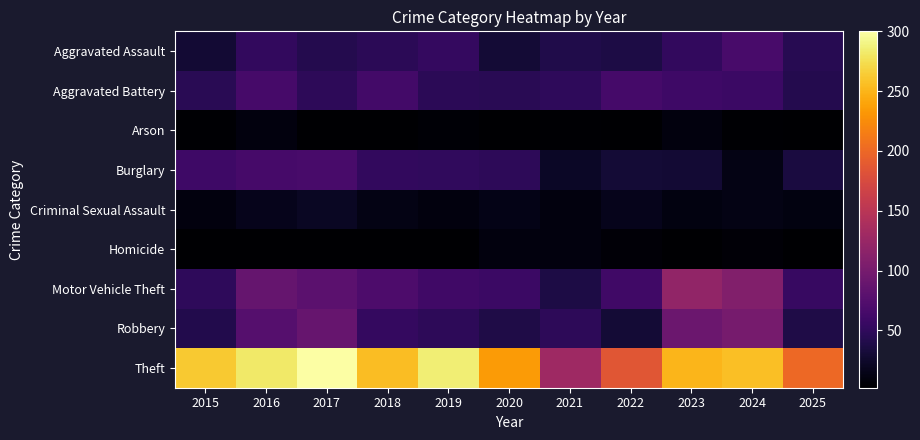

How many distinct data groups are displayed?

9